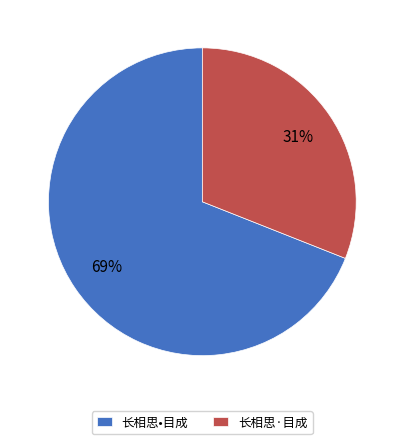

To the nearest percent, what is the average slice percentage?

50%